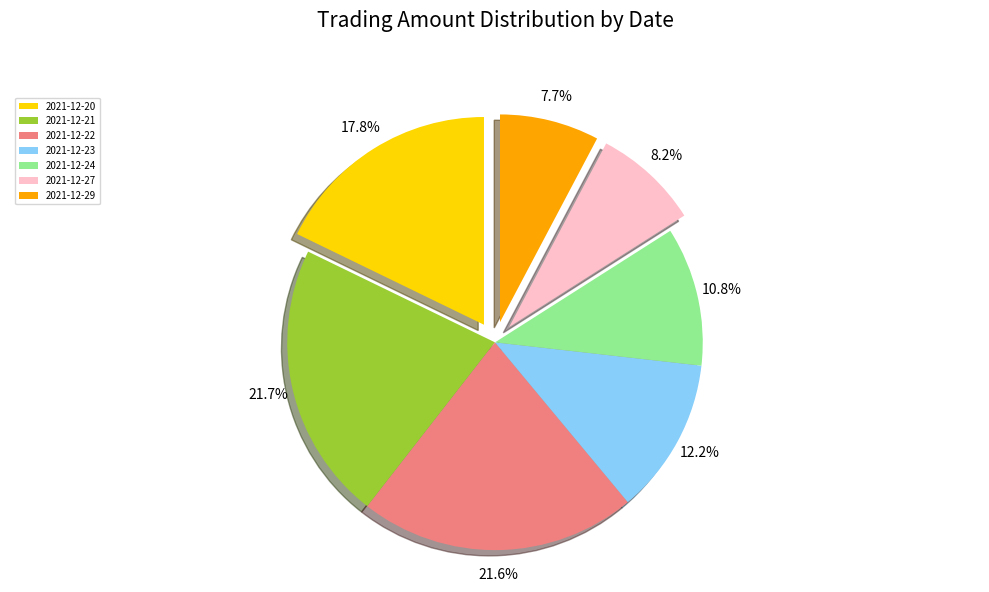

Does 2021-12-29 represent more than half of the total?

No